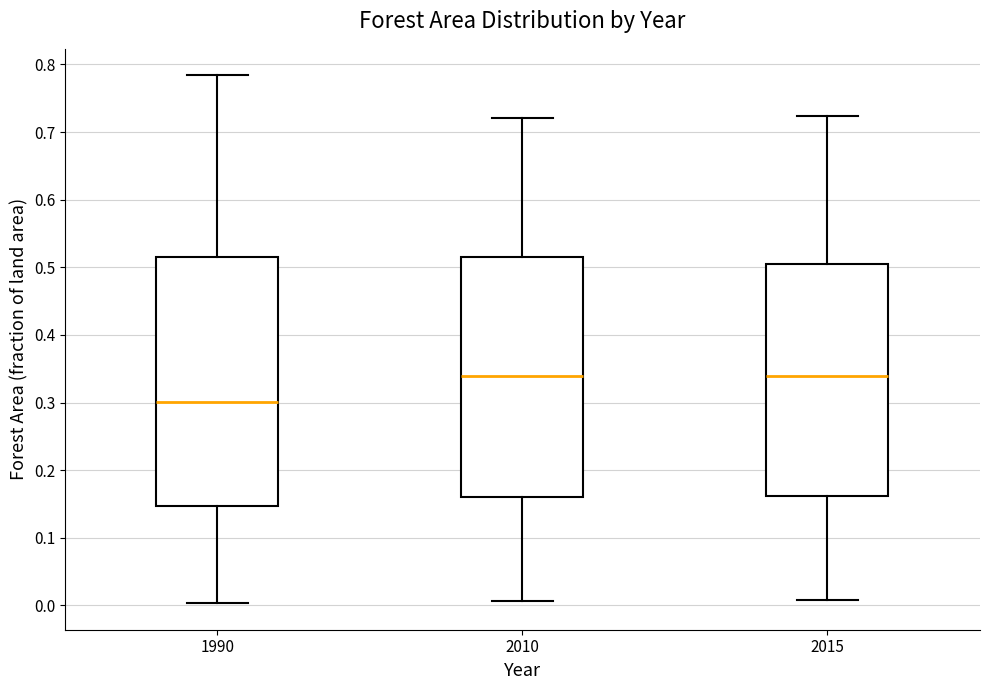

Reading left to right, transcribe this box plot: for each box, give where its median line is, the range the box spans, and where its two whiskers end, as read against the y-axis. The values are not printed on the chart, so give them approximately, as read against the axis.

1990: median 0.30, box 0.15 to 0.52, whiskers 0.00 to 0.78
2010: median 0.34, box 0.16 to 0.52, whiskers 0.01 to 0.72
2015: median 0.34, box 0.16 to 0.51, whiskers 0.01 to 0.72